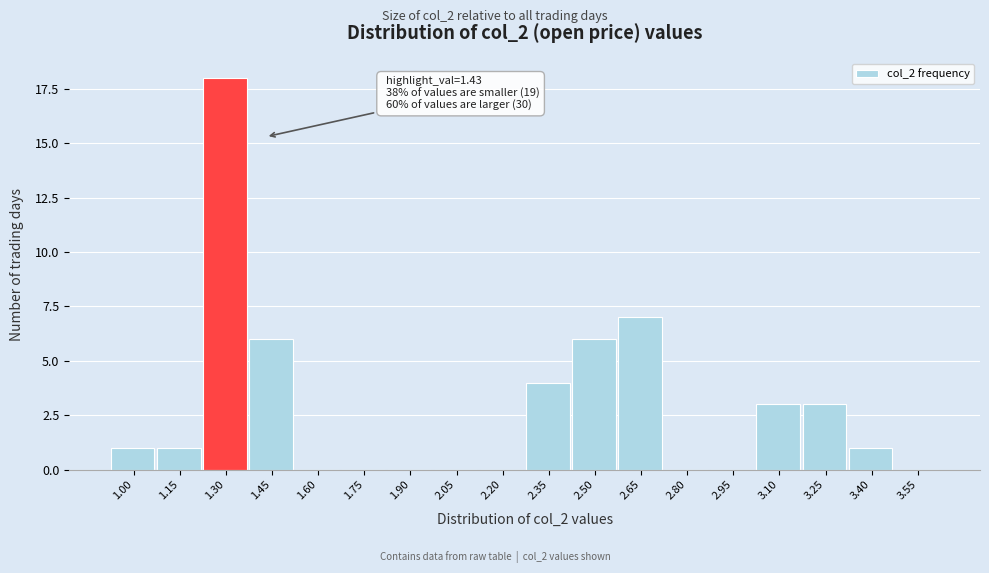

Reading left to right, list all the values displayed in this chart.

1.00=1	1.15=1	1.30=18	1.45=6	1.60=0	1.75=0	1.90=0	2.05=0	2.20=0	2.35=4	2.50=6	2.65=7	2.80=0	2.95=0	3.10=3	3.25=3	3.40=1	3.55=0